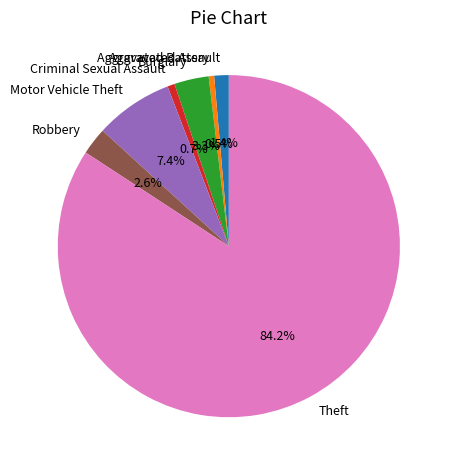

Does Theft represent more than half of the total?

Yes